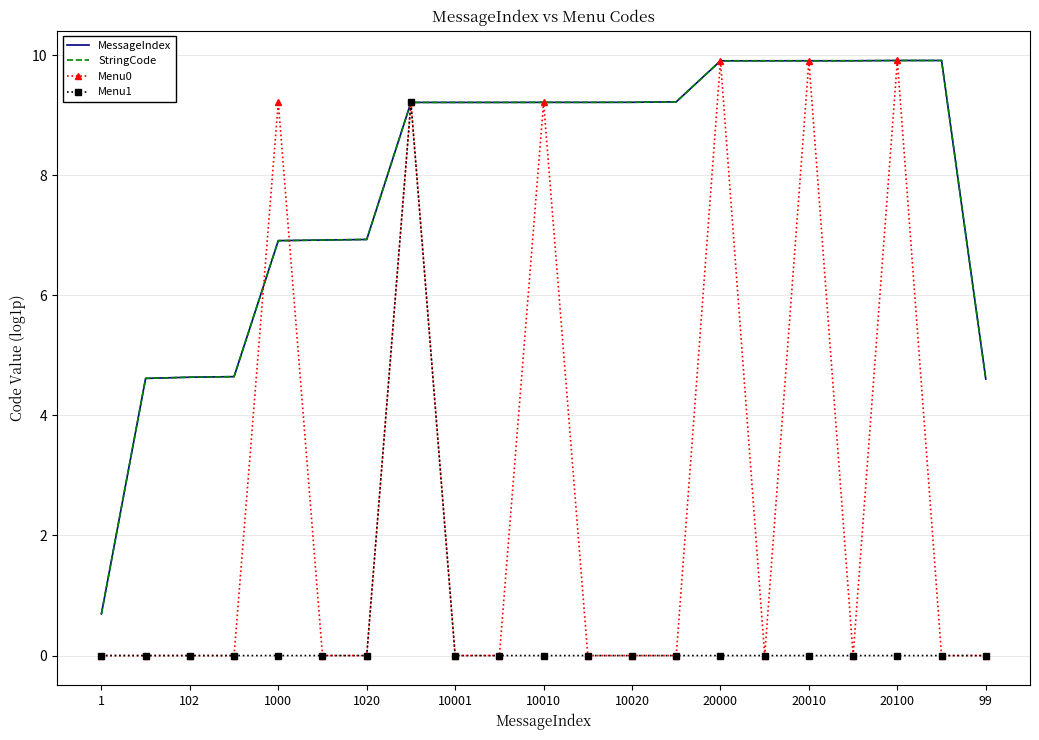

How many lines are shown in the chart?

4